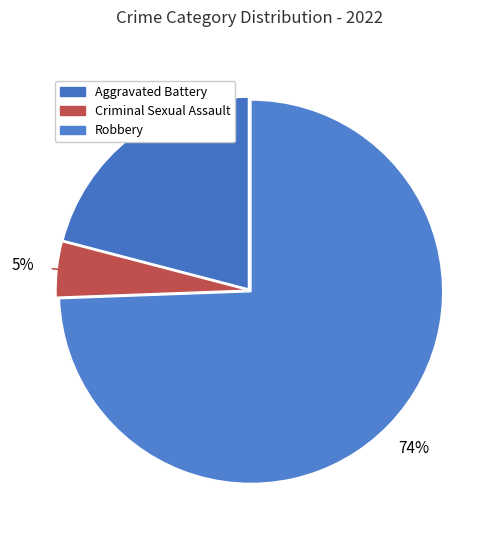

How many segments does this pie chart have?

3